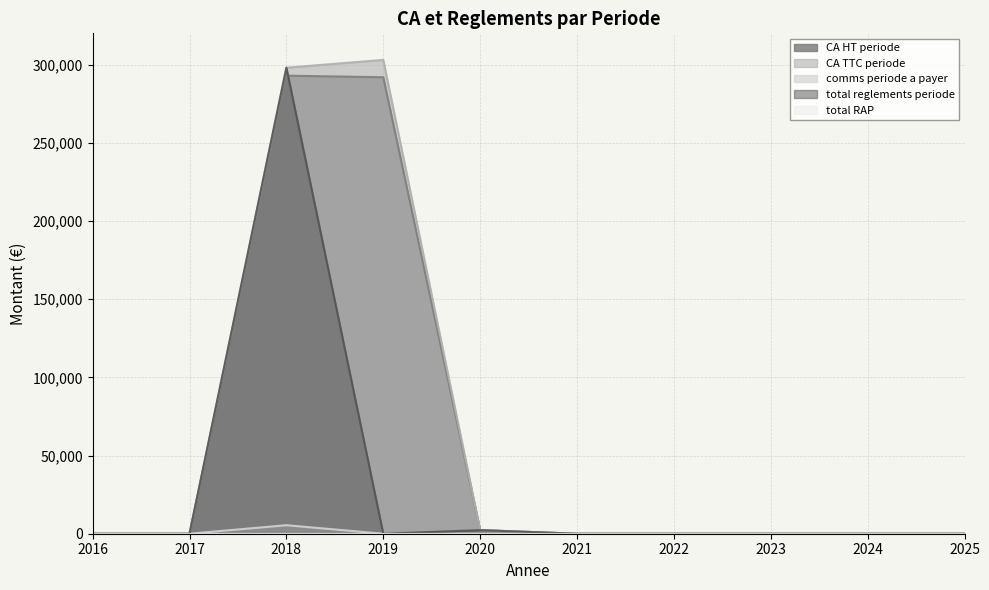

Which series changed the most between 2016 and 2024?

CA HT periode